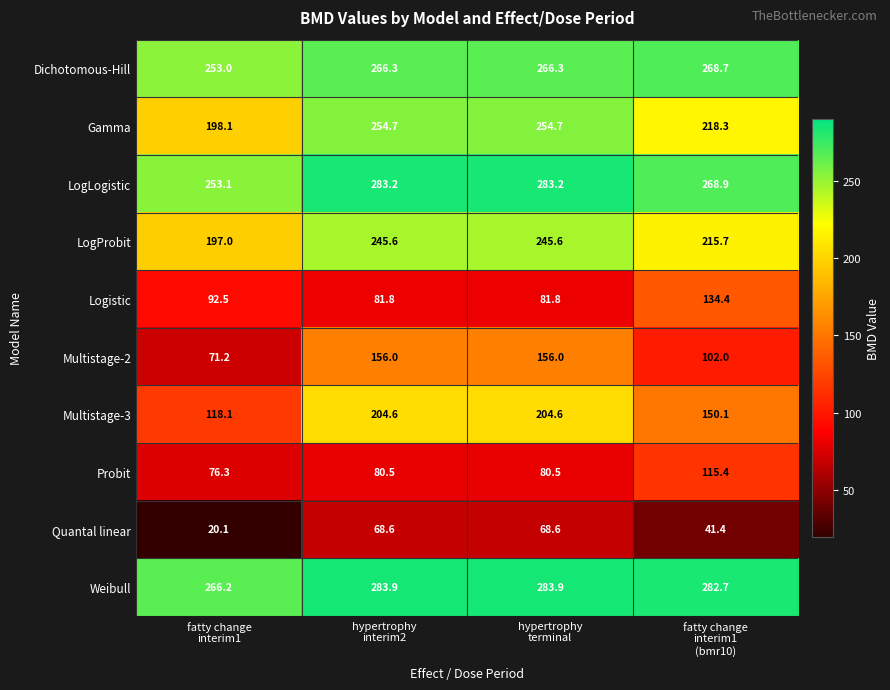

Rank the series by their maximum value, from highest to lowest.

Weibull, LogLogistic, Dichotomous-Hill, Gamma, LogProbit, Multistage-3, Multistage-2, Logistic, Probit, Quantal linear